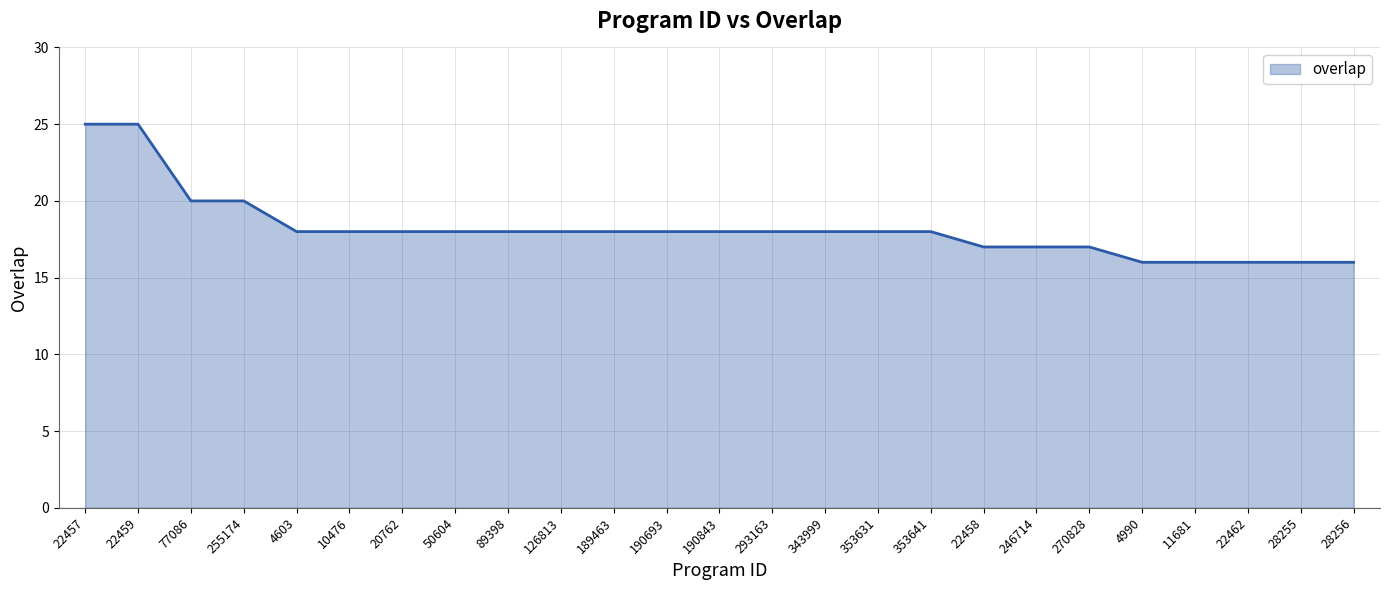

What is the sum of the values at 190693 and 353641?

36